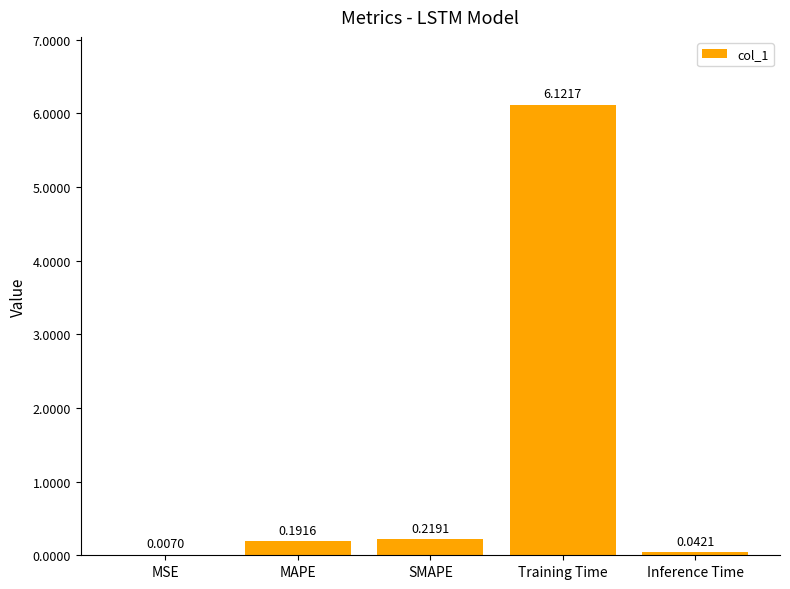

What is the sum of the values at SMAPE and Training Time?

6.3